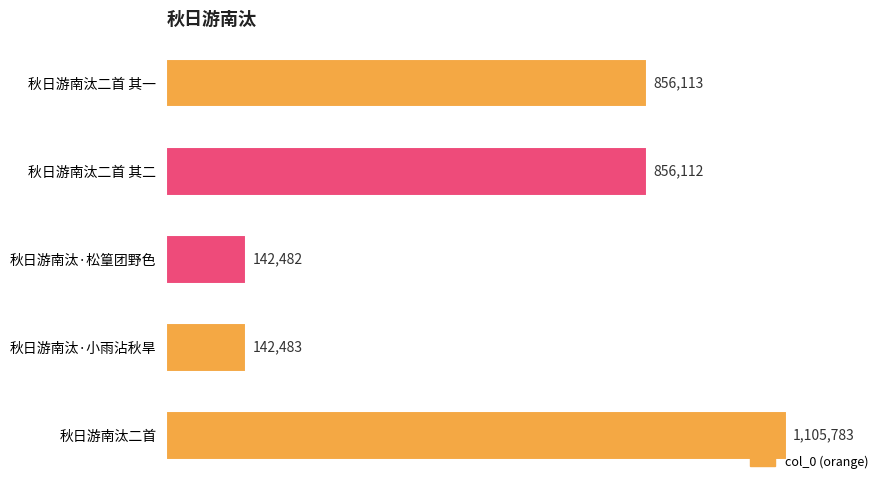

What is the minimum value shown in the chart?

142482